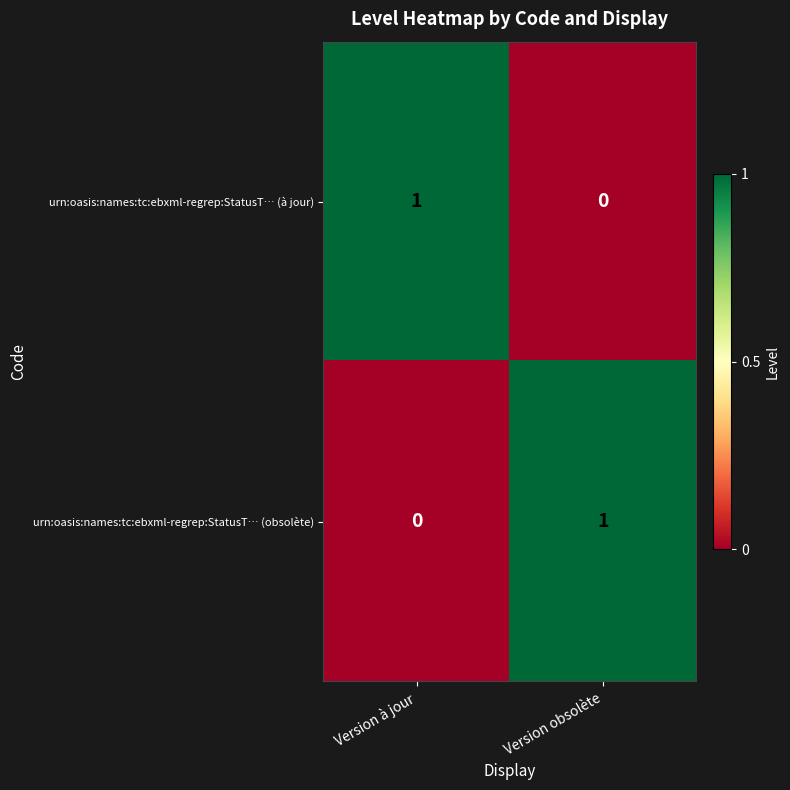

At Version à jour, list the series in order from smallest to largest.

urn:oasis:names:tc:ebxml-regrep:StatusT… (obsolète), urn:oasis:names:tc:ebxml-regrep:StatusT… (à jour)